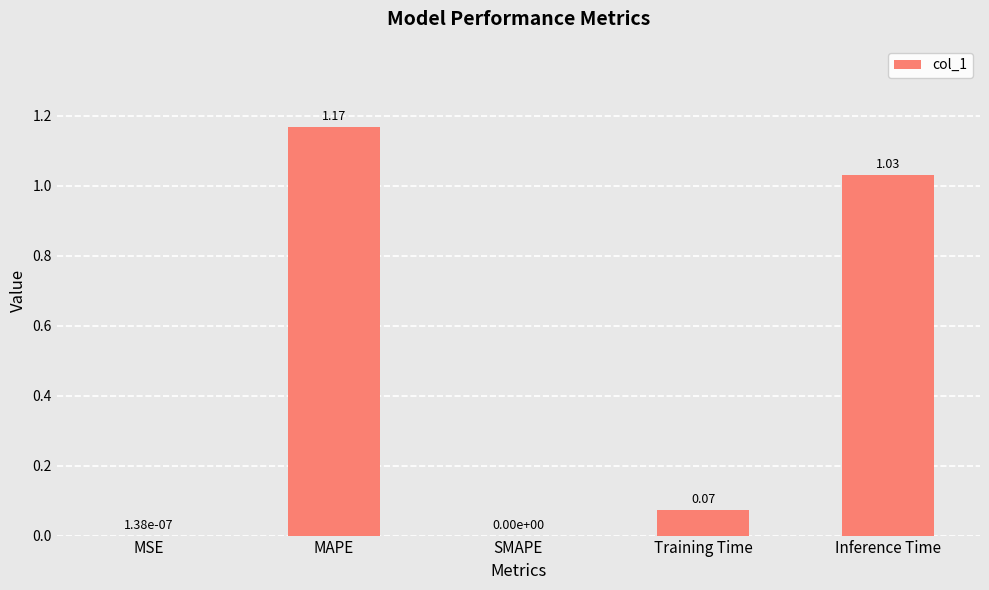

Between MAPE and Training Time, which is larger?

MAPE